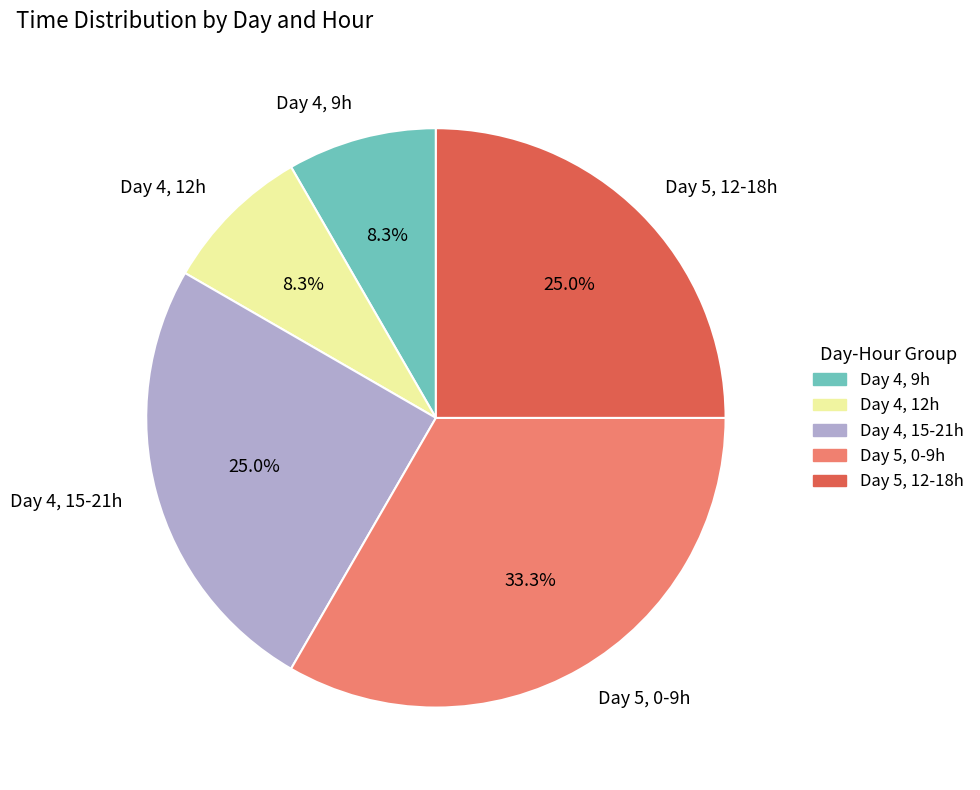

Between Day 4, 15-21h and Day 4, 12h, which is larger?

Day 4, 15-21h